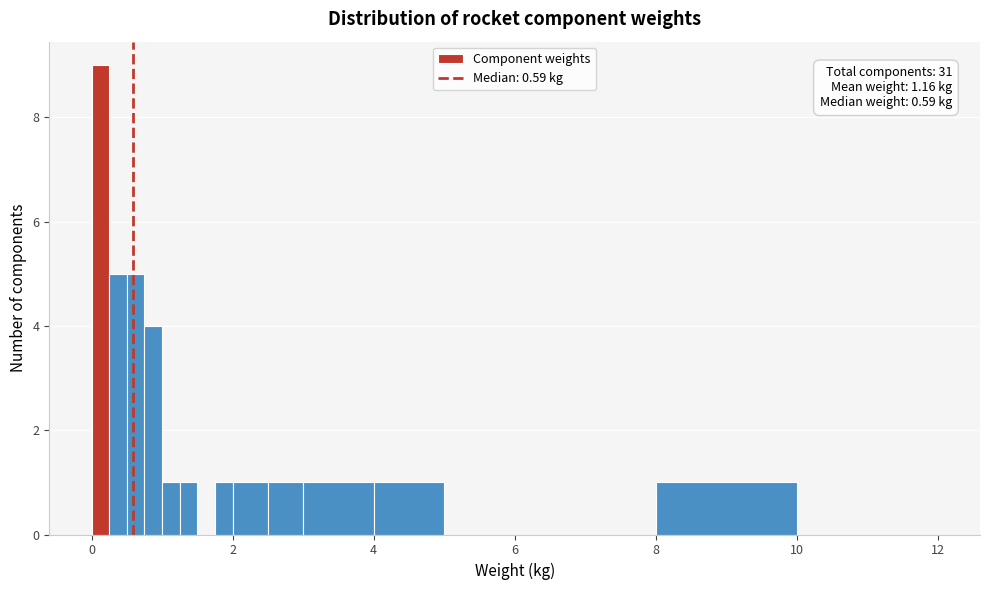

Read against the x-axis, roughly where is the centre of the tallest bar?

0.2